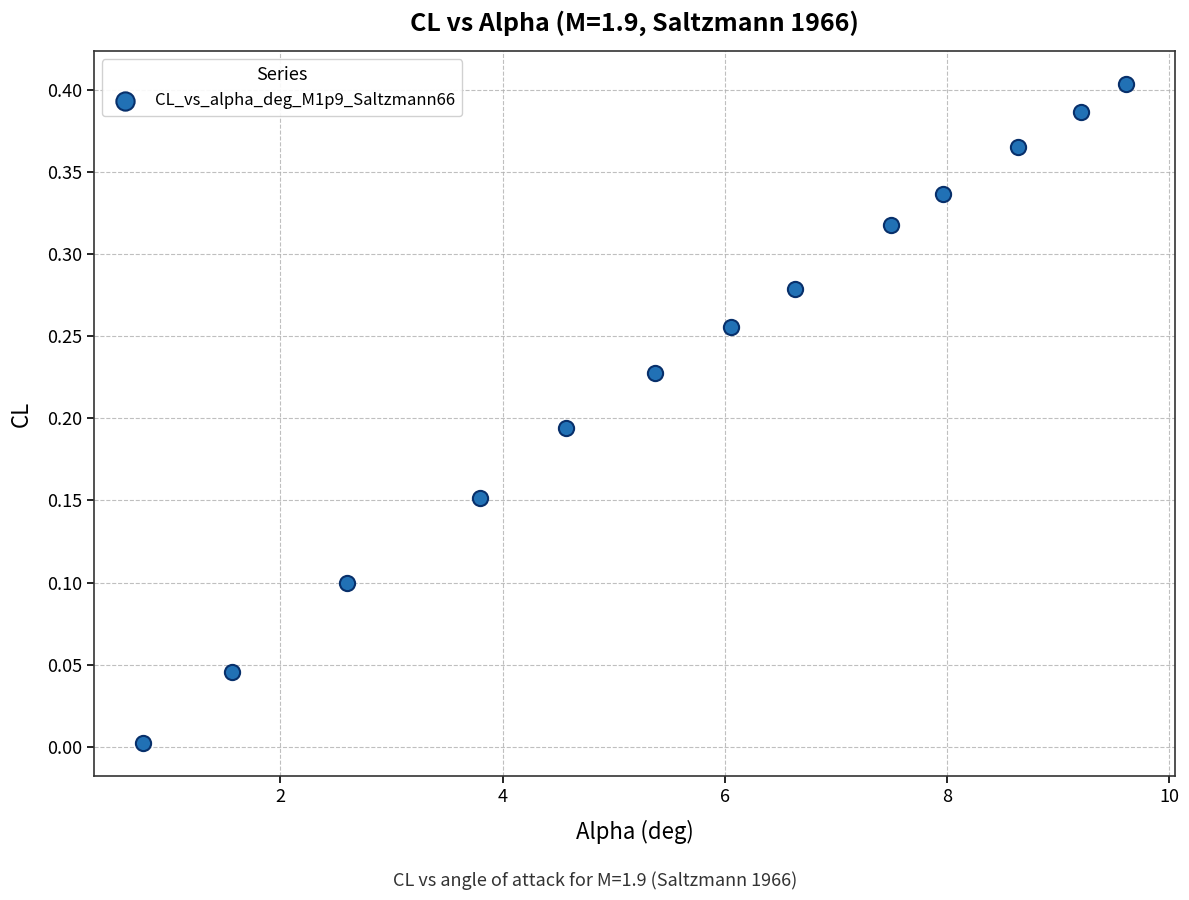

What is the range of X values (max minus min)?

8.9